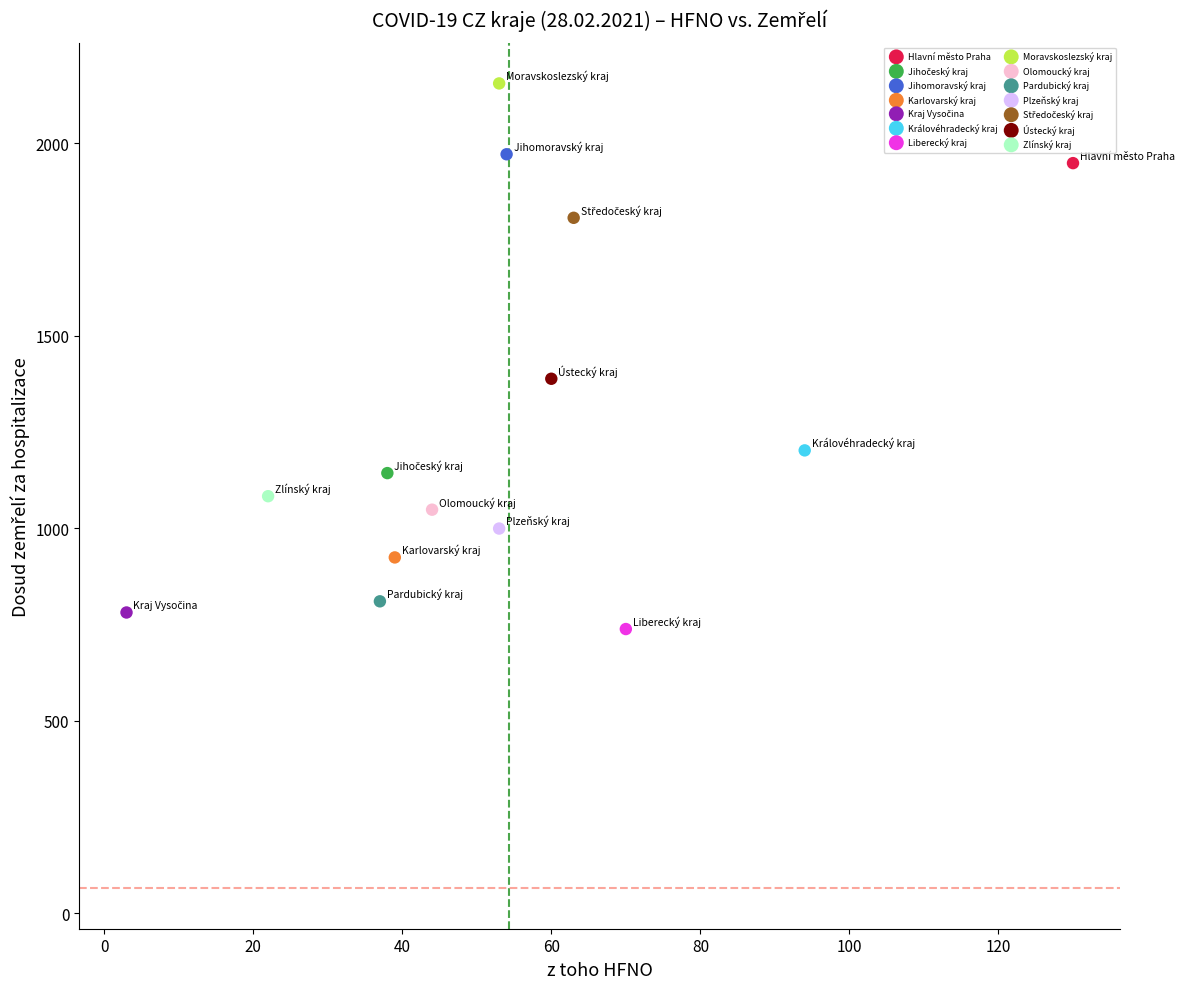

Which series contains the lowest Y value?

Liberecký kraj